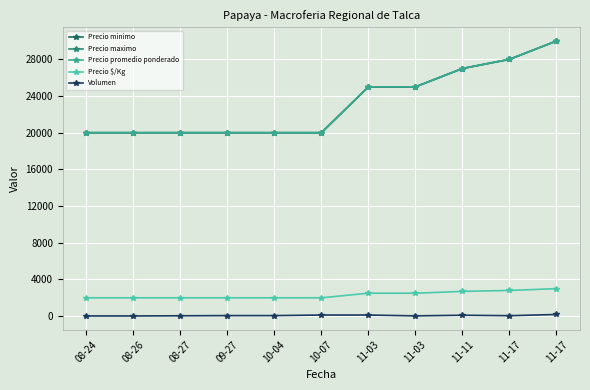

True or false: Precio $/Kg and Precio minimo intersect in this chart.

False